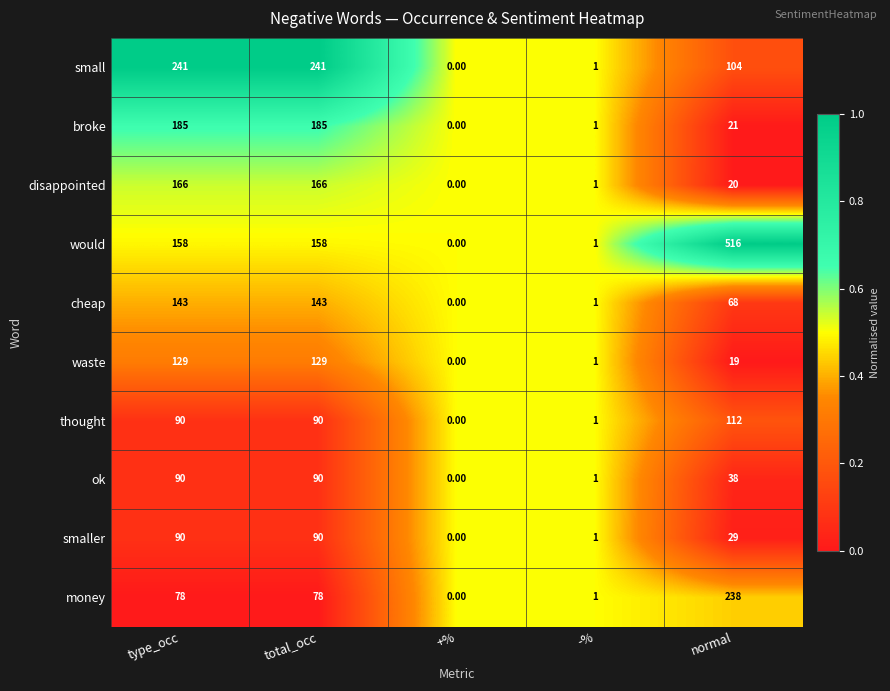

What is the total value across all series at total_occ?

1370